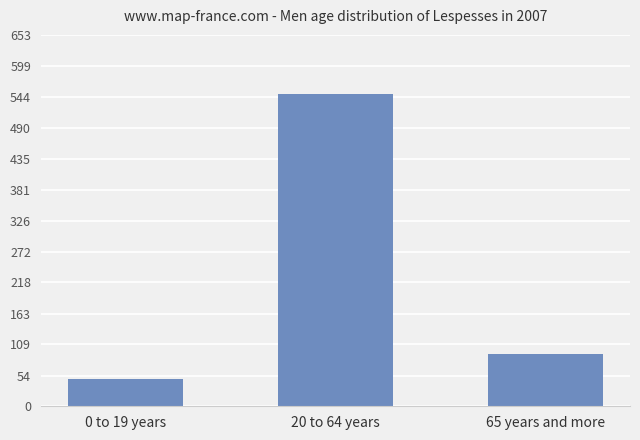

Reading left to right, what are all the values shown in this chart?

0 to 19 years=48	20 to 64 years=549	65 years and more=92